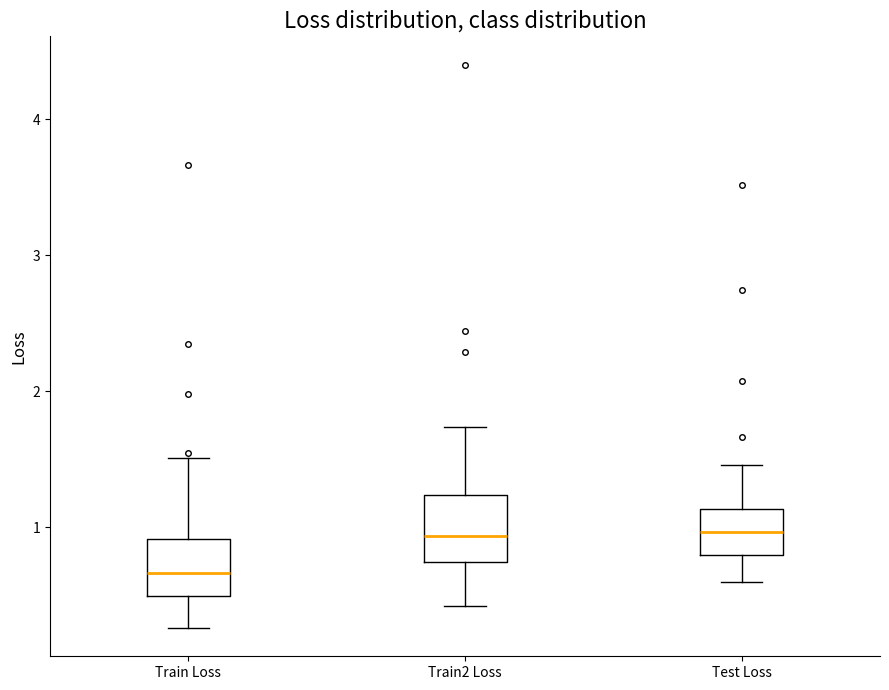

Where is the upper edge of the box for Train Loss on the y-axis? The values are not printed on the chart, so give them approximately, as read against the axis.

0.9